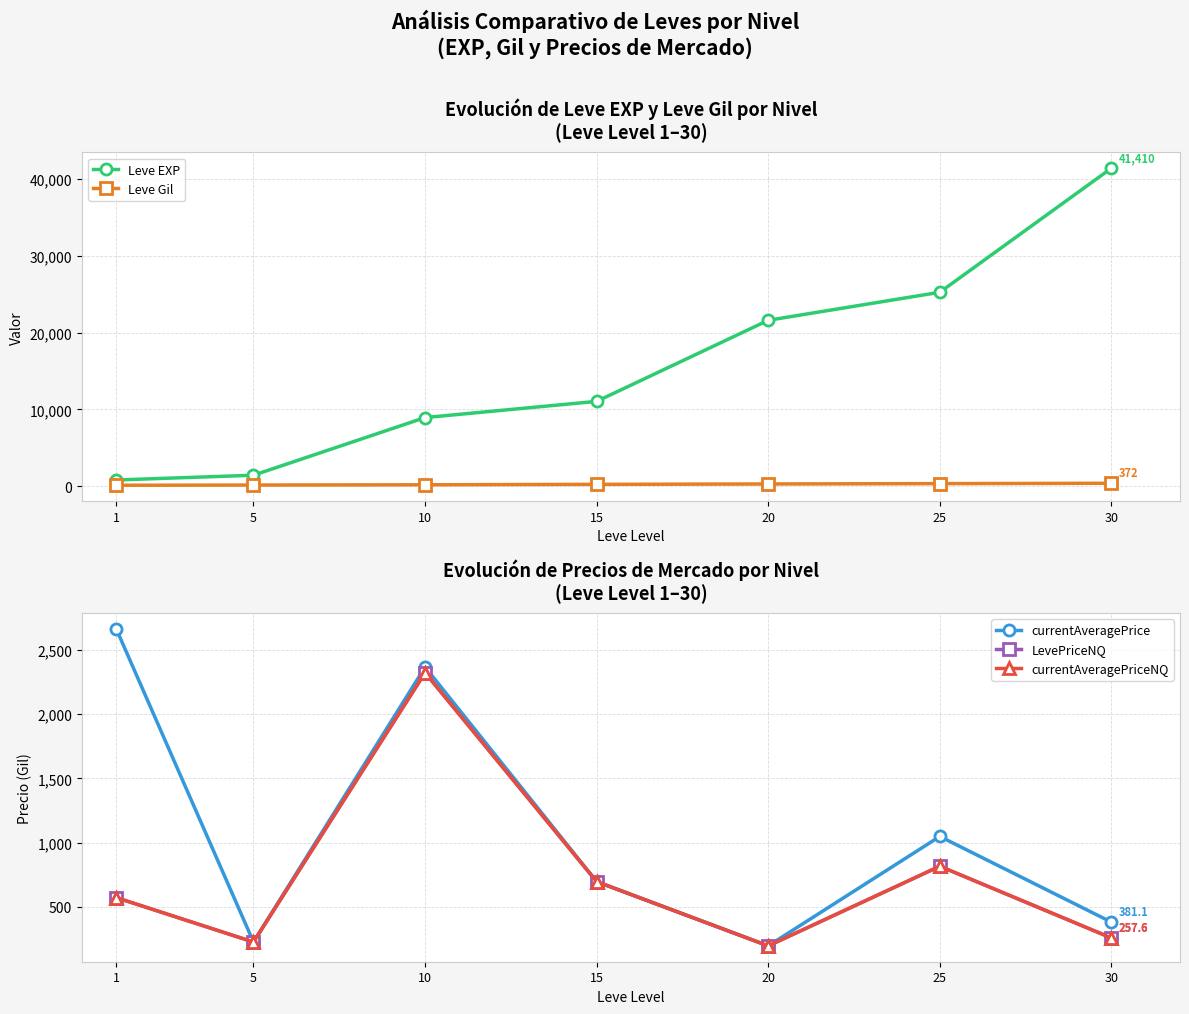

What is the average value of the currentAveragePrice series?

1083.1